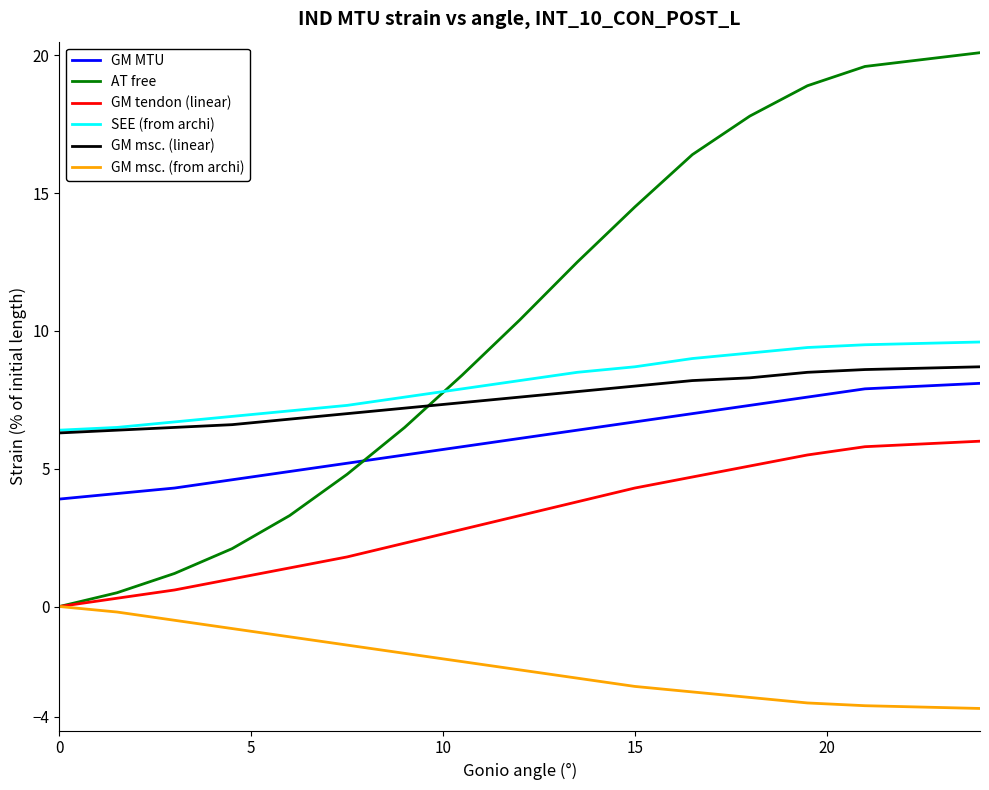

What is the greatest value displayed?

20.1